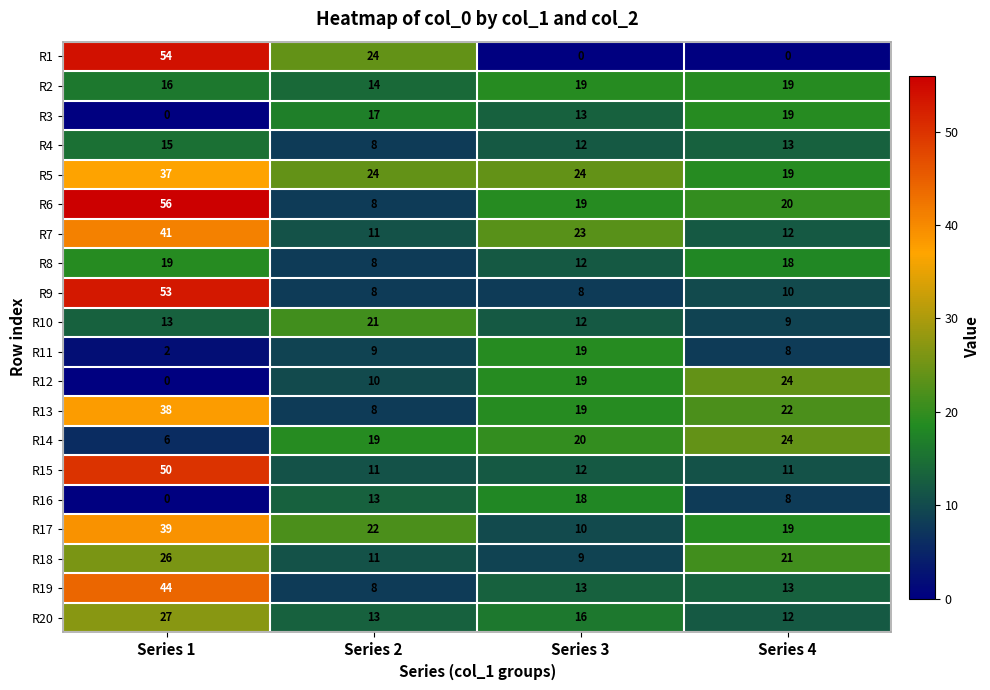

What is the difference between the maximum and minimum values in the R17 series?

29